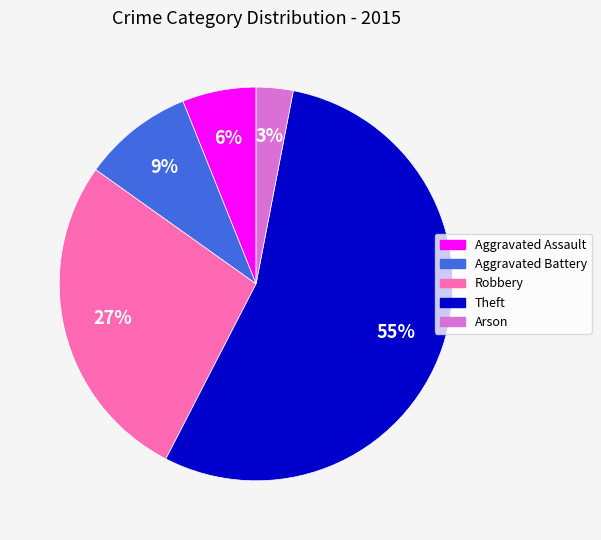

Is it true that Robbery is 37% of the pie?

False